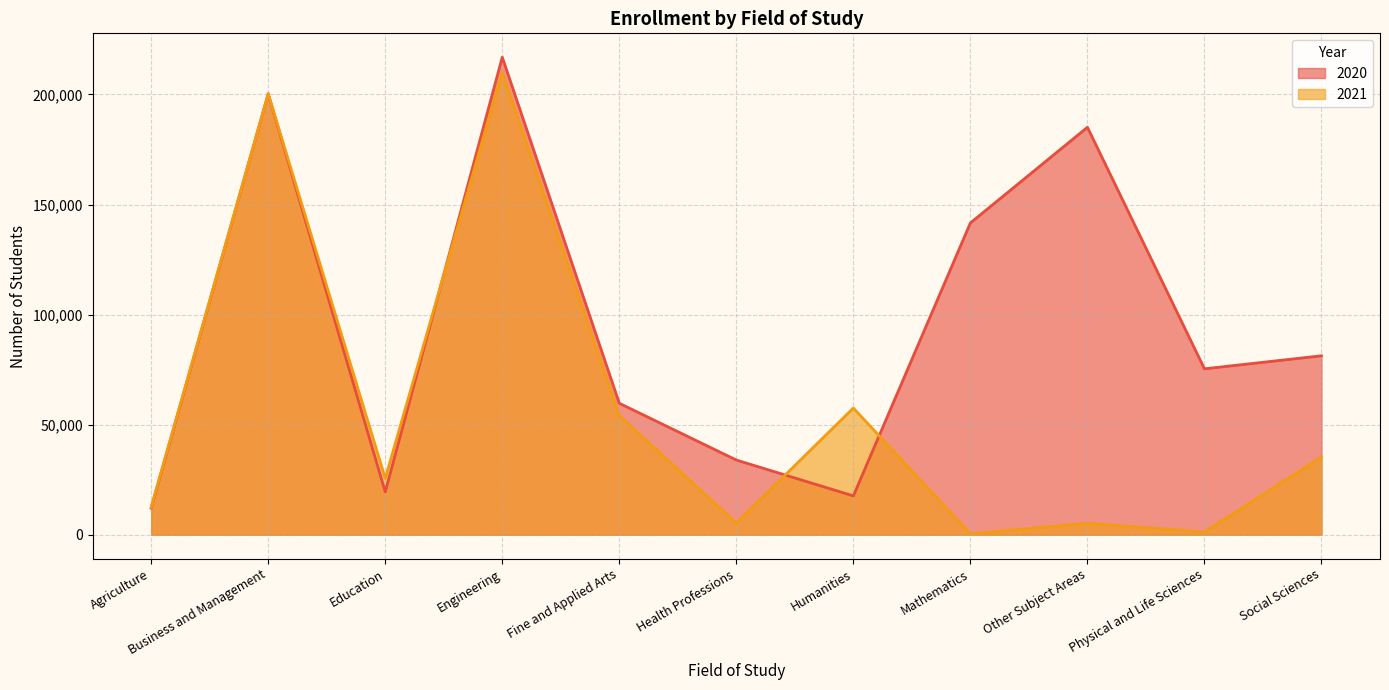

At how many categories does at least one series exceed 10897?

11